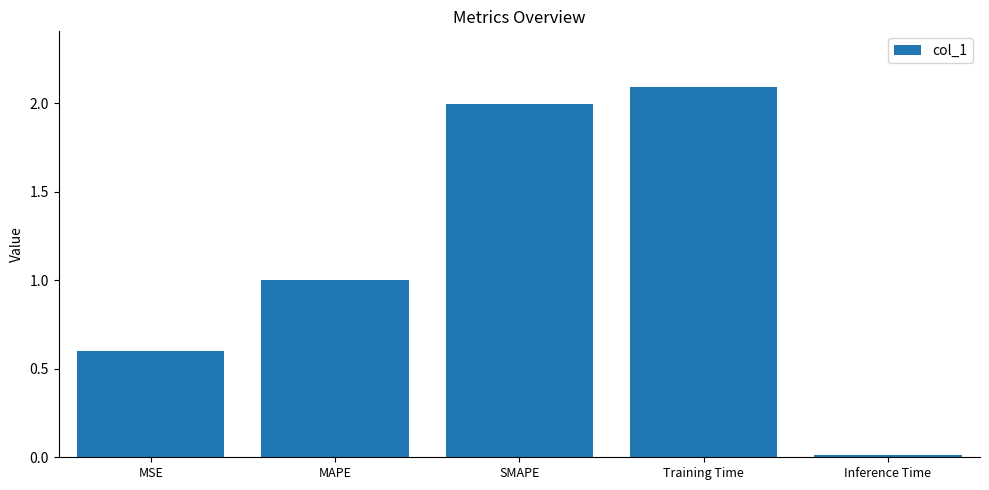

What is the change in value from SMAPE to Inference Time?

-2.0